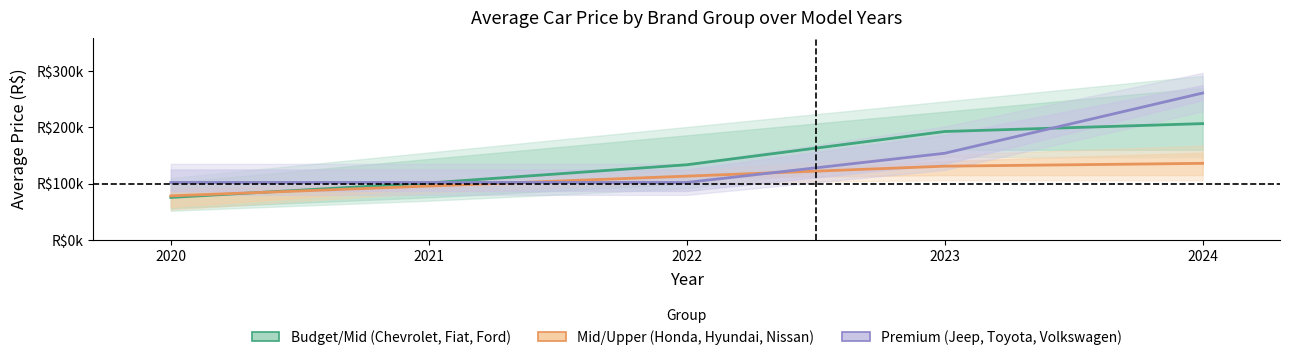

Between which two adjacent categories do Mid/Upper (Honda, Hyundai, Nissan) and Premium (Jeep, Toyota, Volkswagen) first intersect?

2021 and 2022